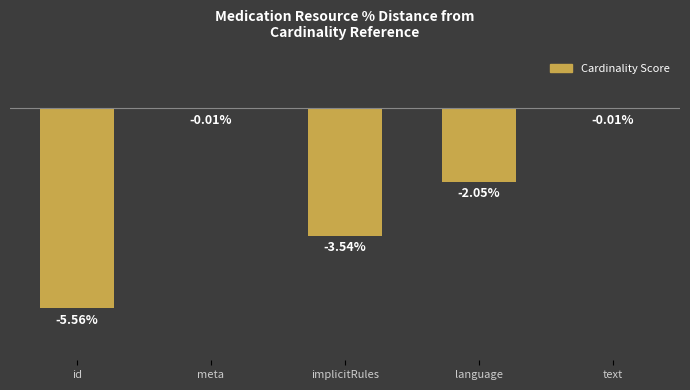

Which has a higher value, implicitRules or id?

implicitRules